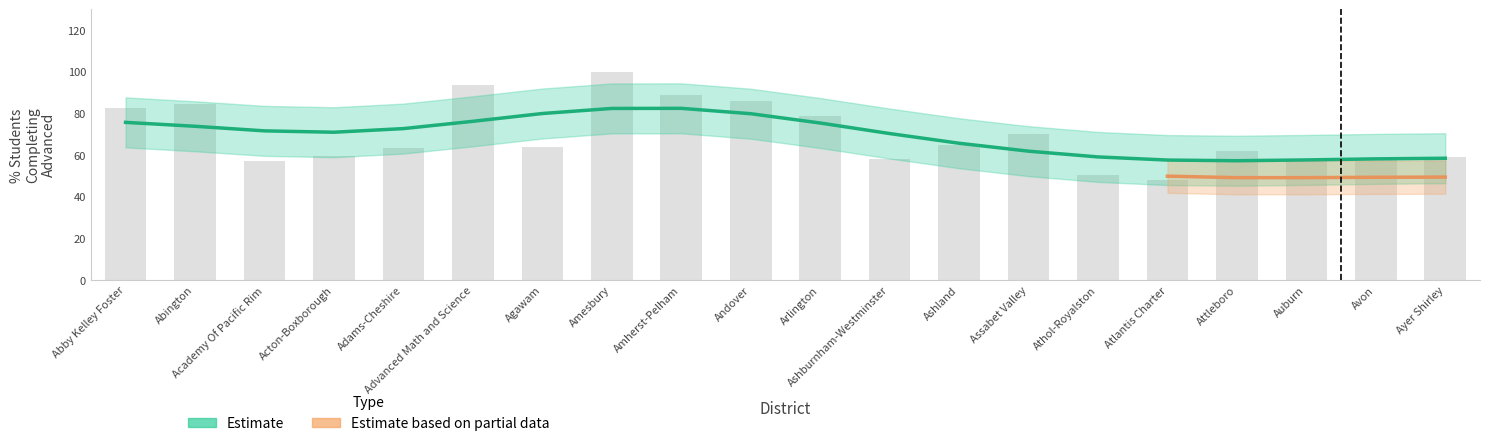

What is the difference between the maximum and minimum values in the % Students Completing Advanced series?

52.1